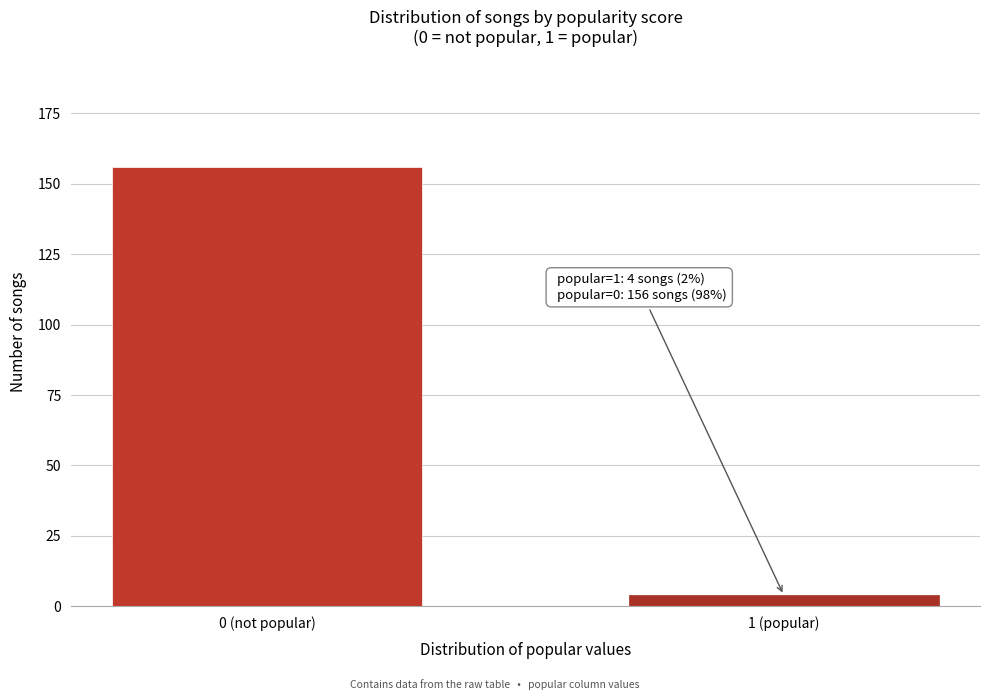

Reading right to left, transcribe all the data shown in this chart.

1 (popular)=4	0 (not popular)=156